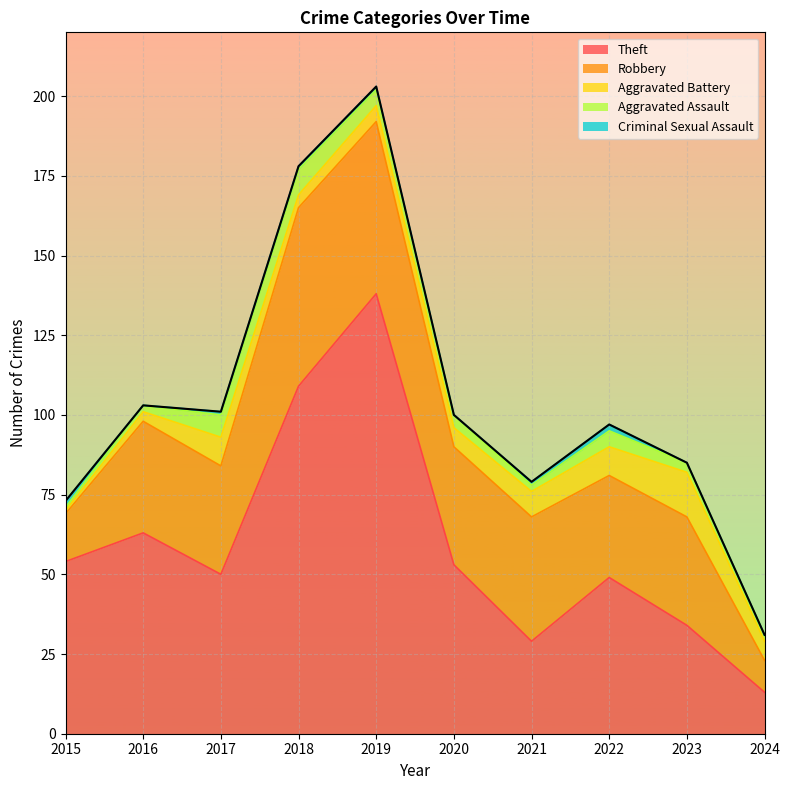

True or false: Aggravated Assault has a value of 7 at 2019.

False